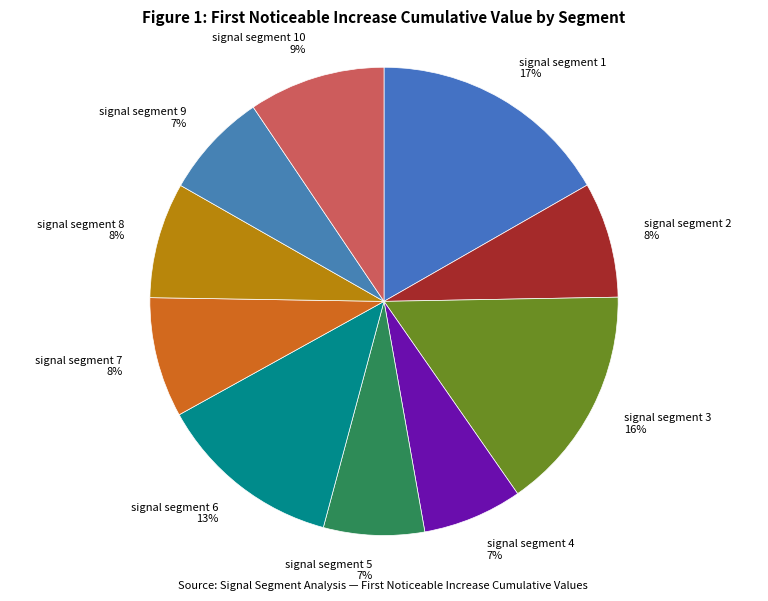

Between signal segment 6 and signal segment 10, which is larger?

signal segment 6